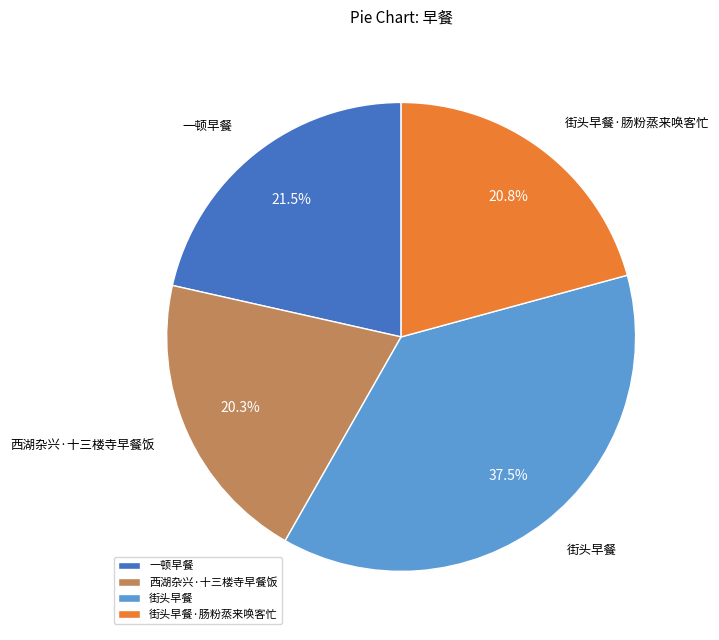

Which slice is the largest?

街头早餐